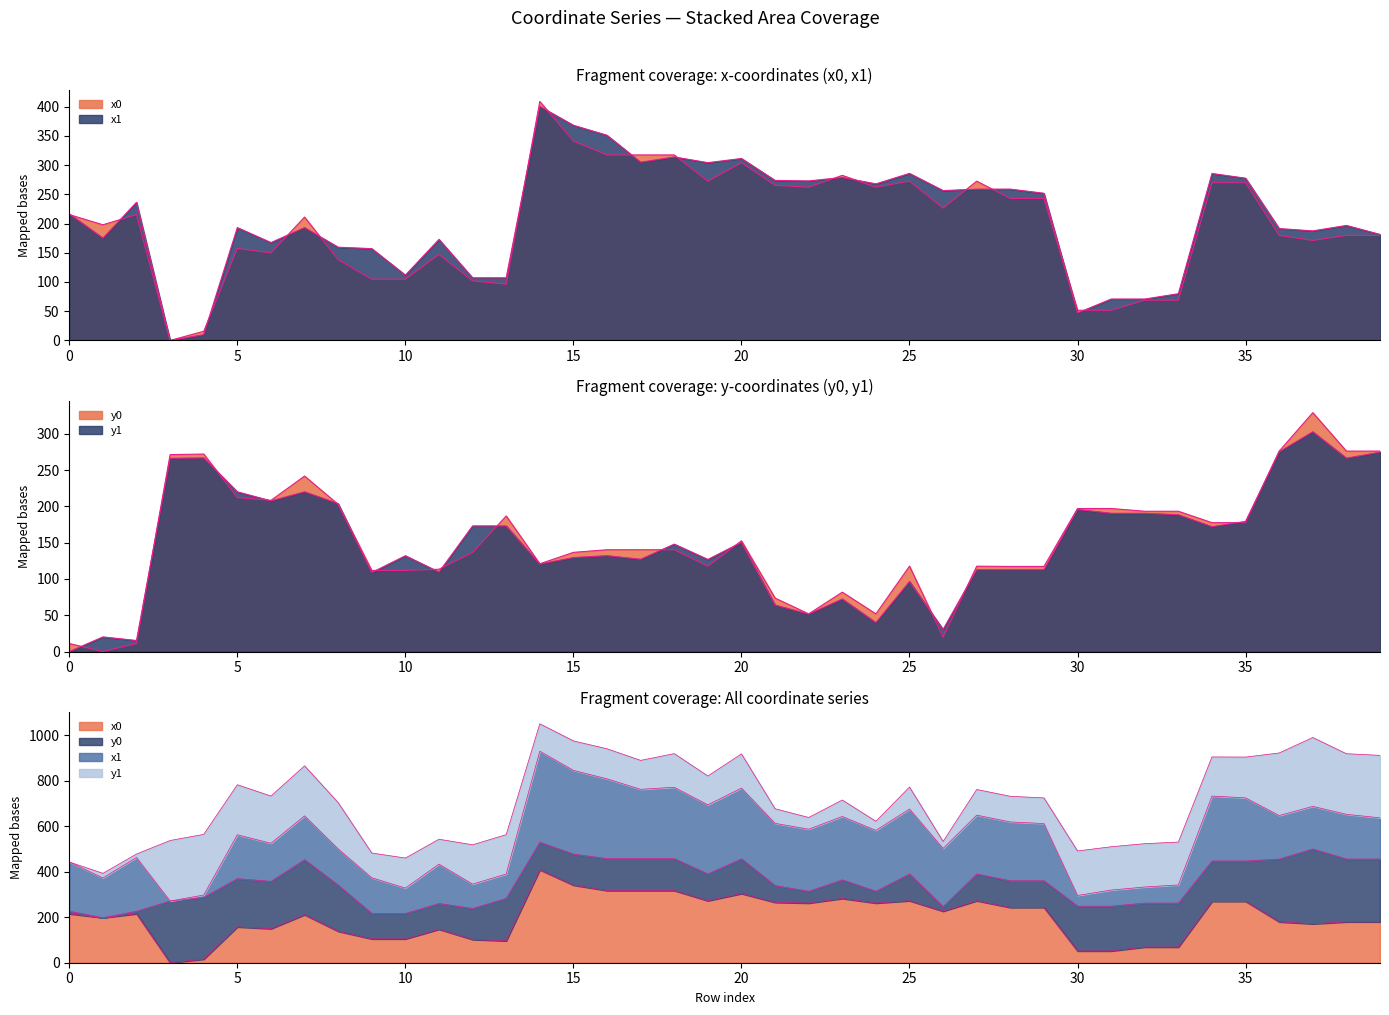

After their last crossing, which series has the higher values: x1 or x0?

x1